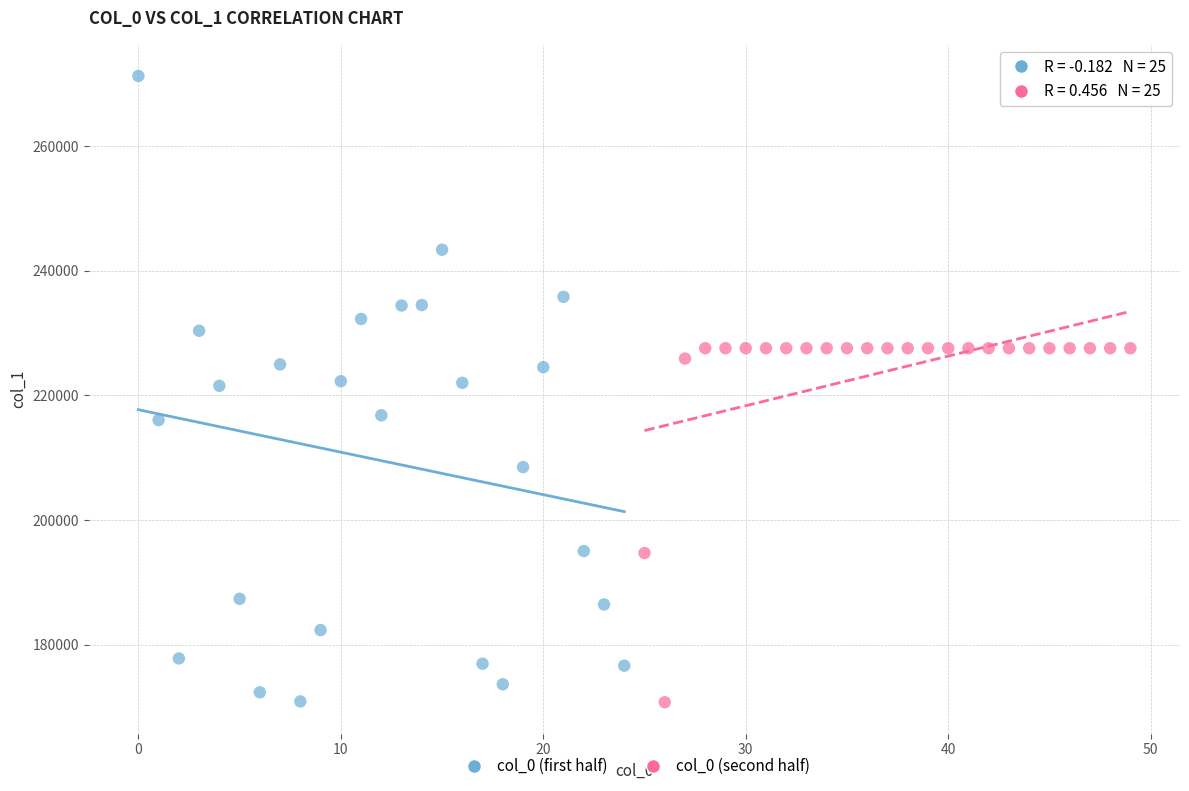

Which series has the largest Y range (max minus min)?

col_0 (first half)